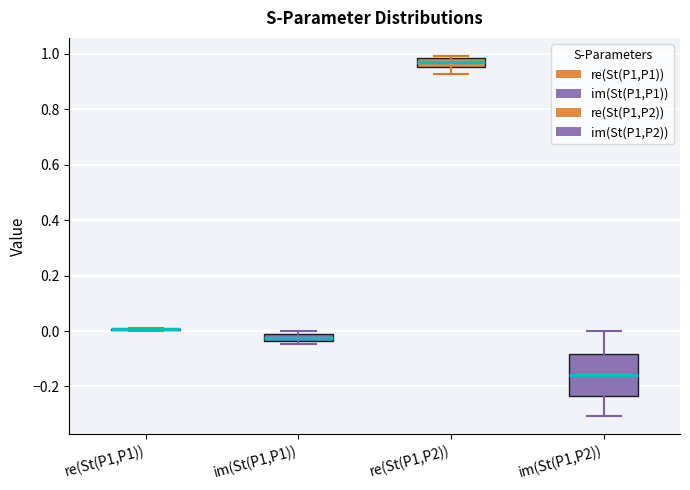

Where does the lower whisker of the box for re(St(P1,P2)) end on the y-axis? The values are not printed on the chart, so give them approximately, as read against the axis.

0.92